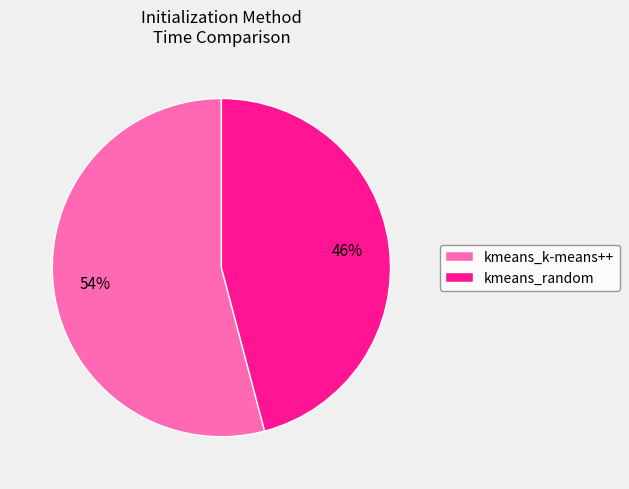

How many slices are in this pie chart?

2